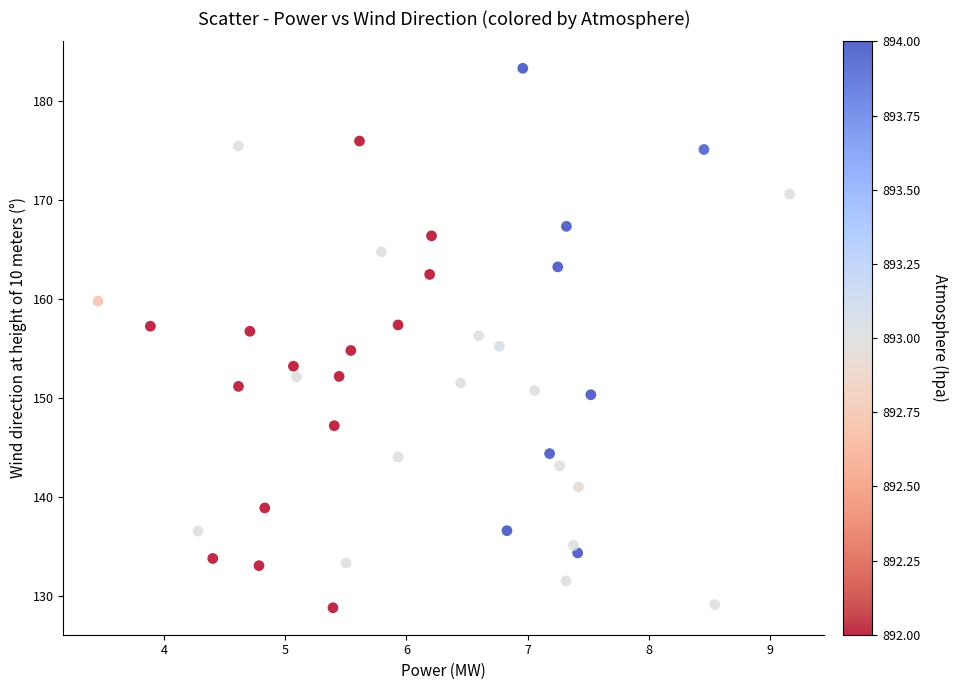

What is the range of X values (max minus min)?

5.7